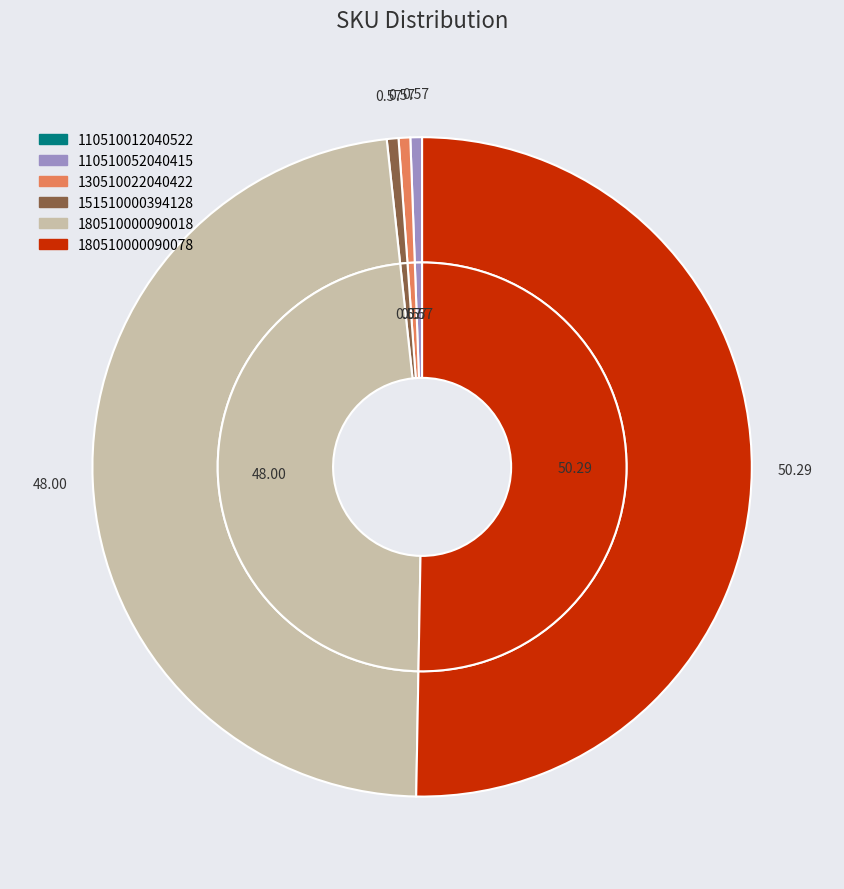

To the nearest percent, what is the average slice percentage?

17%